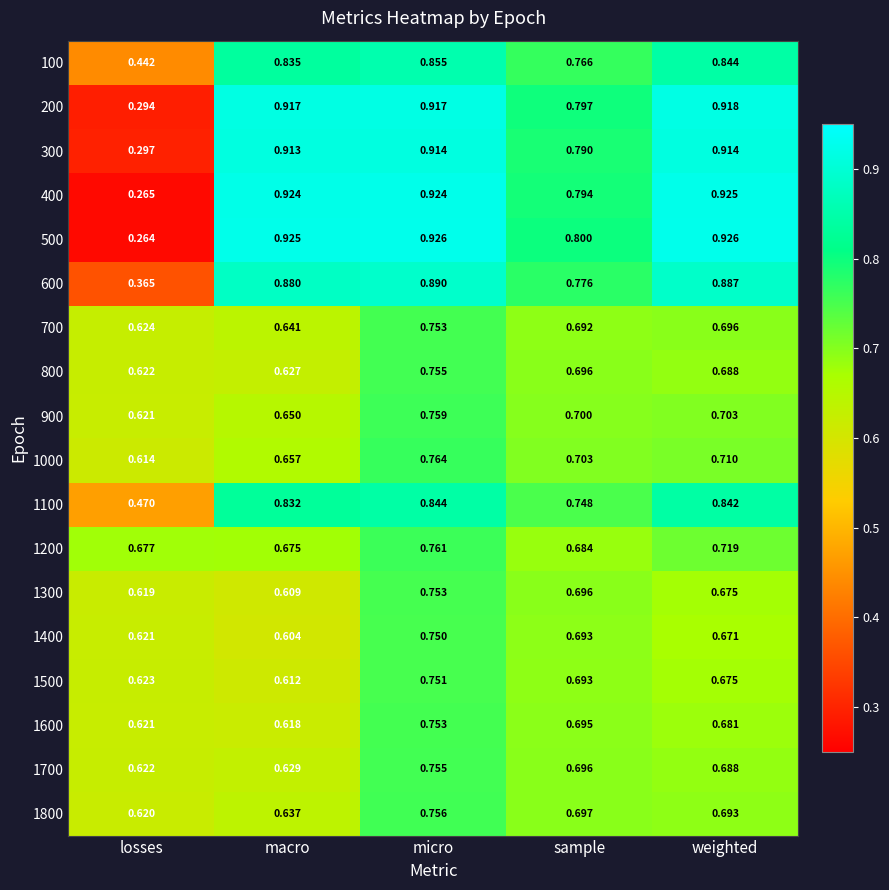

Where is 1300 nearest to the value 0?

macro